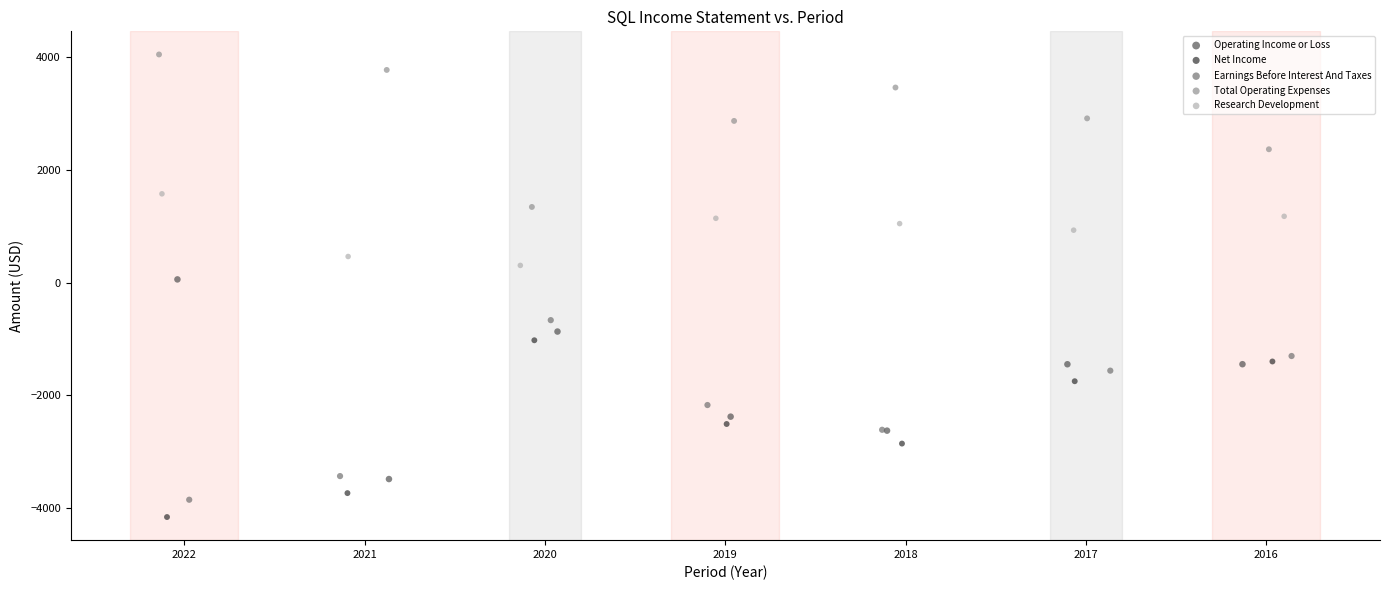

Which series contains the highest Y value?

Total Operating Expenses